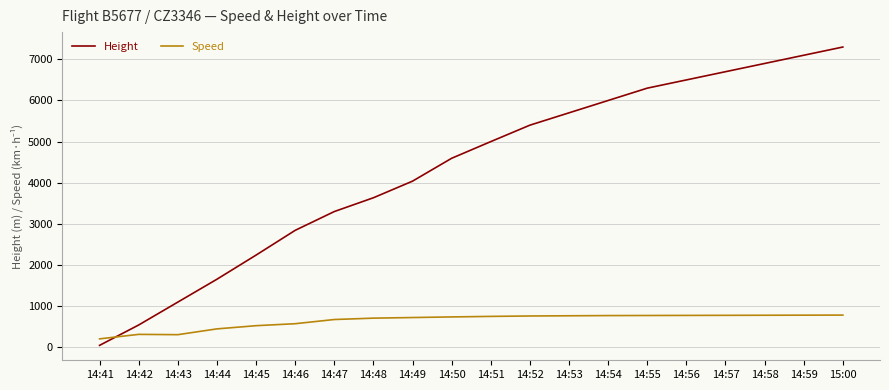

Between which two adjacent categories do Speed and Height first intersect?

14:41 and 14:42